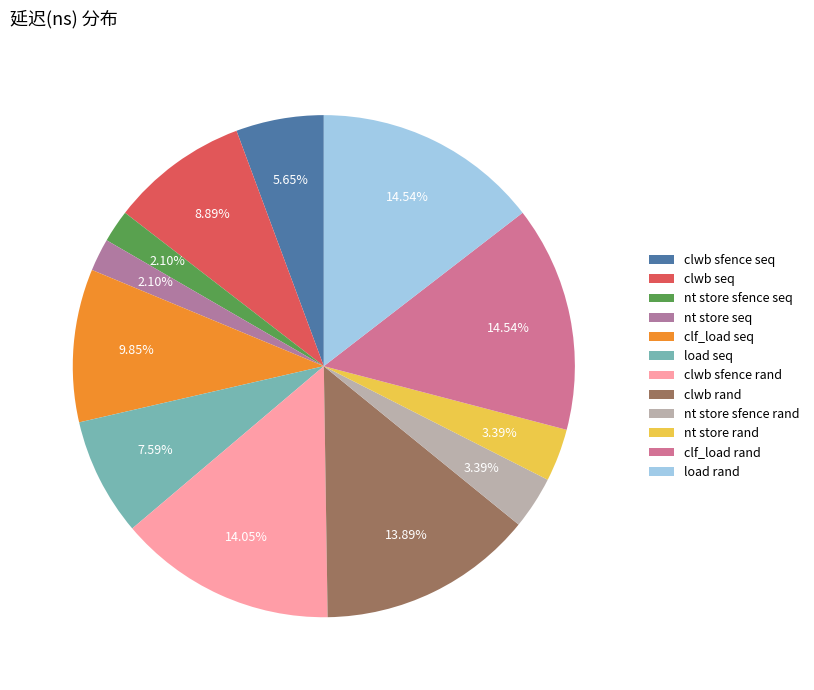

How many segments does this pie chart have?

12